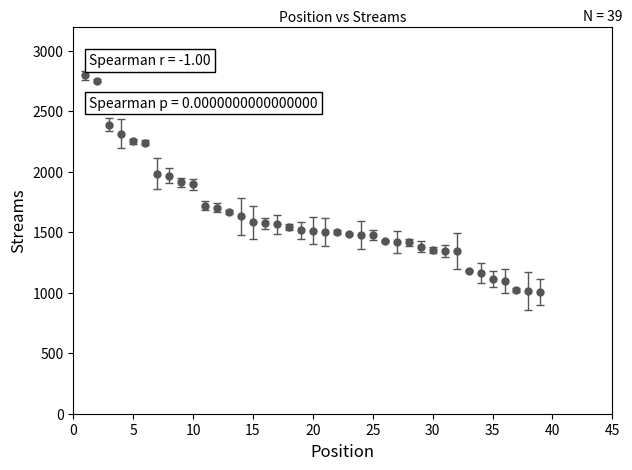

What is the value of the 27th point from the left?

1418